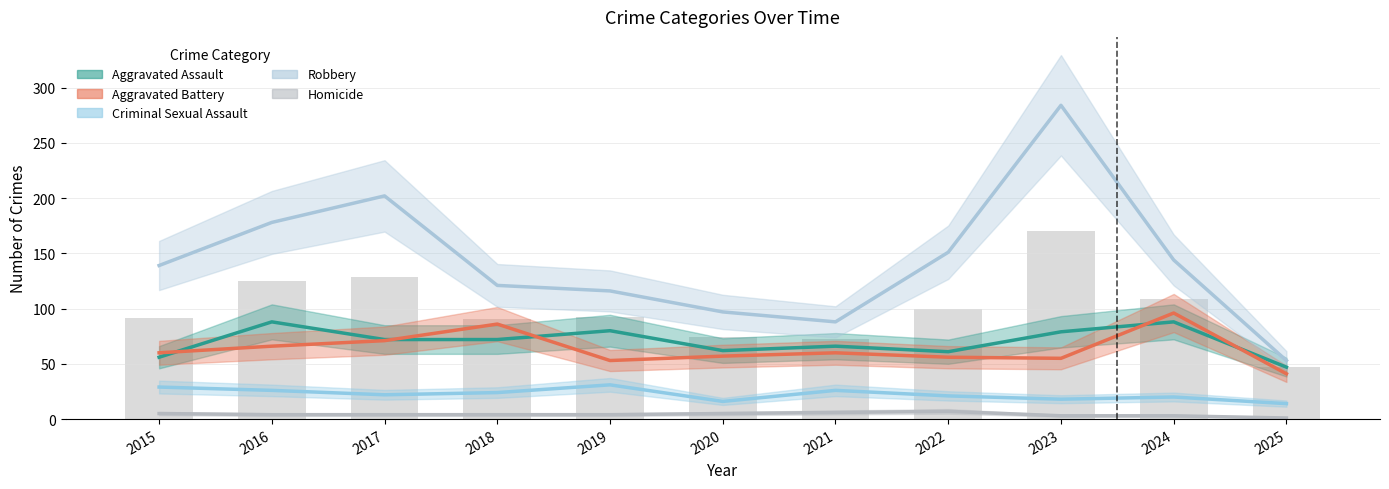

Is the value of Homicide at 2017 greater than the value of Criminal Sexual Assault at 2024?

No